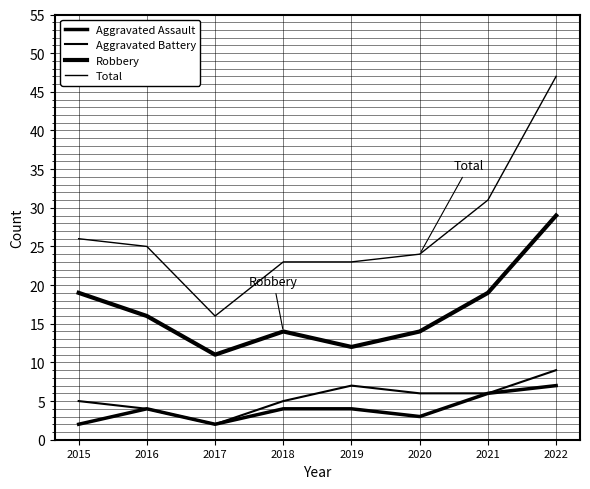

True or false: Total and Aggravated Battery cross at least once.

False